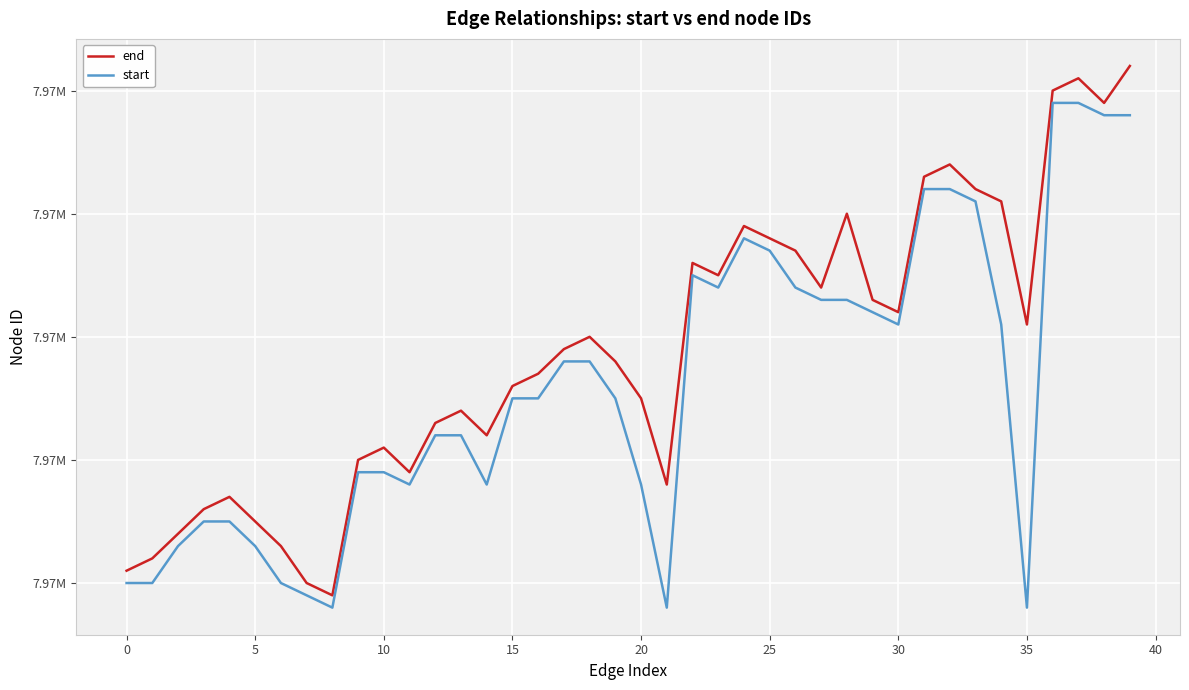

Is this an area chart (filled region under the line)?

No